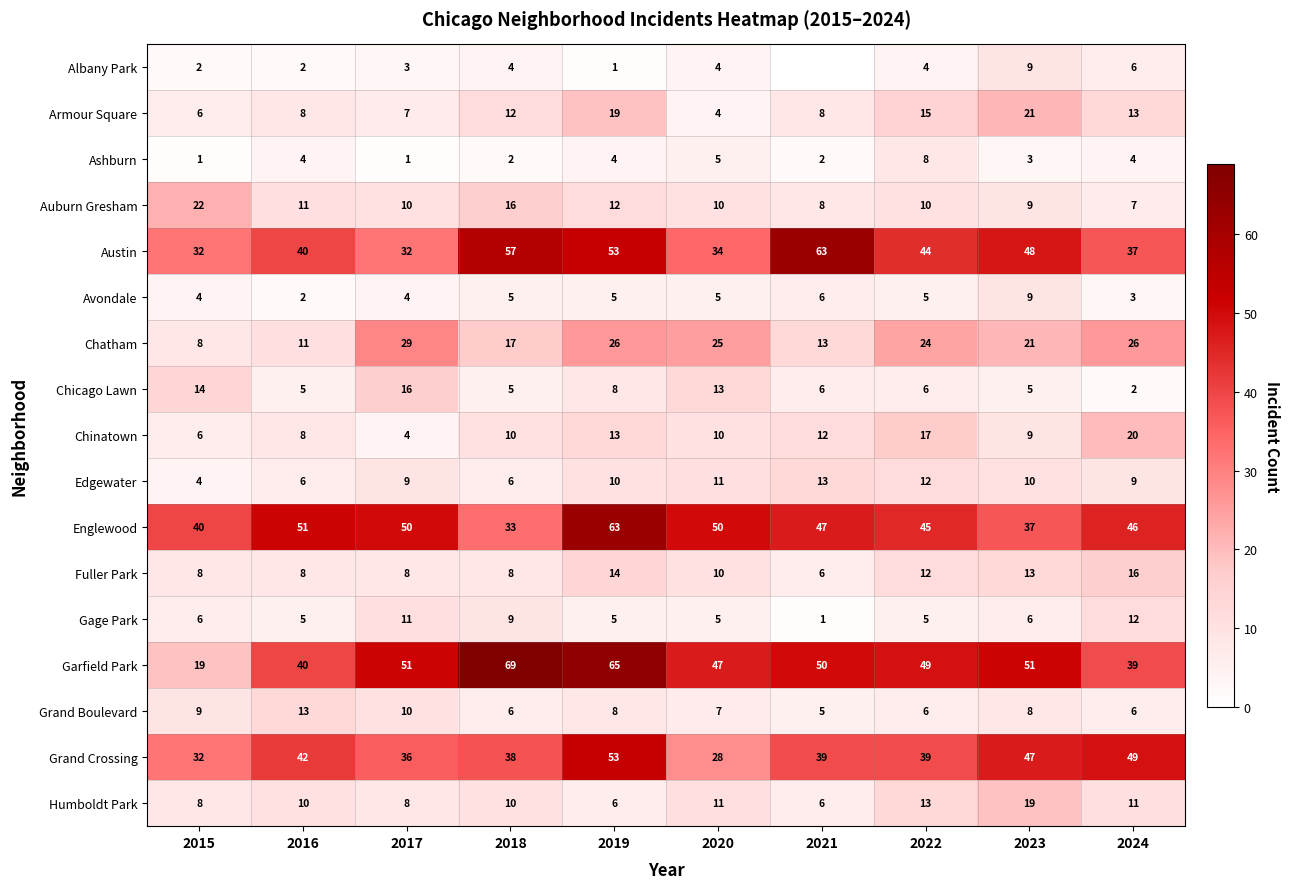

Which label corresponds to the largest value in the chart?

2018